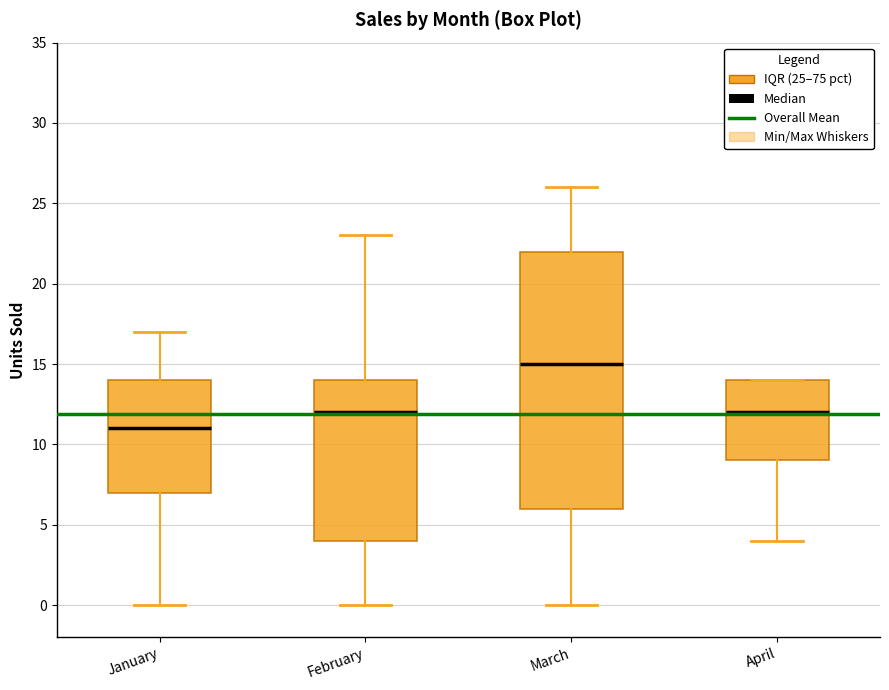

Comparing the boxes themselves (not the whiskers), which one is the tallest?

March